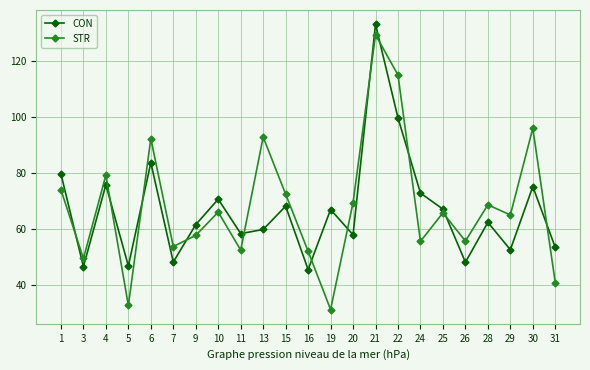

List the series in order of their overall mean, lowest first.

CON, STR